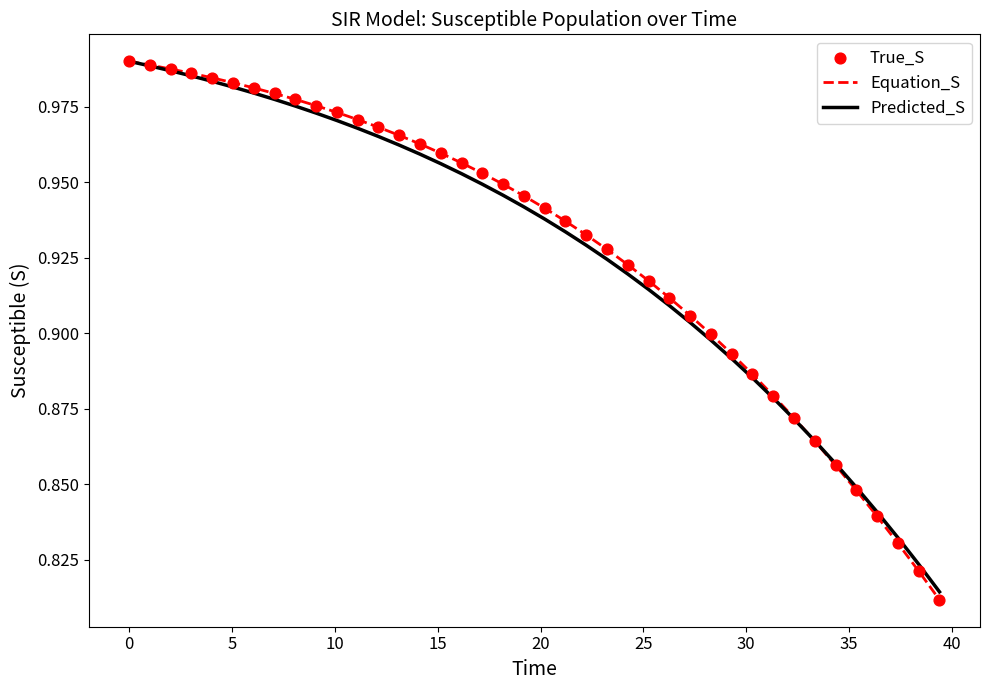

Which series has the widest spread of values?

Equation_S